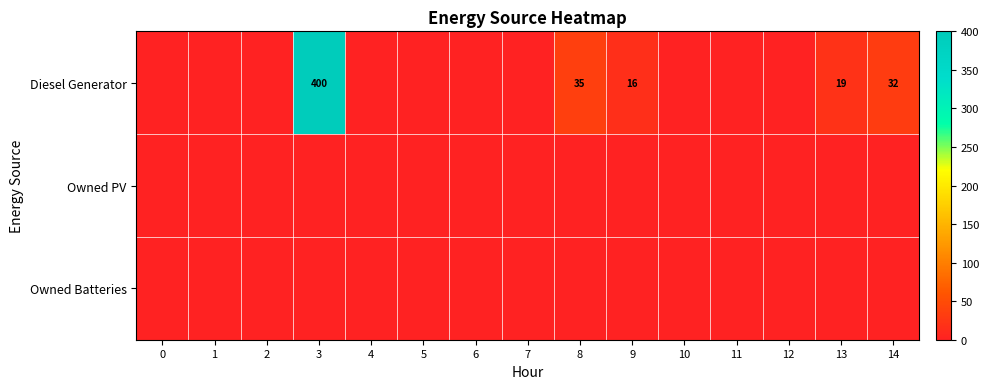

True or false: Diesel Generator has a value of 32 at 14.

True